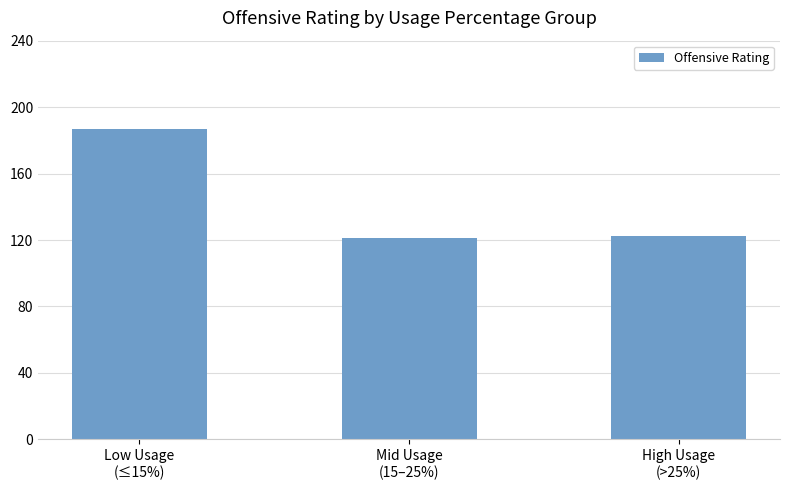

What is the difference between the maximum and minimum values?

65.6